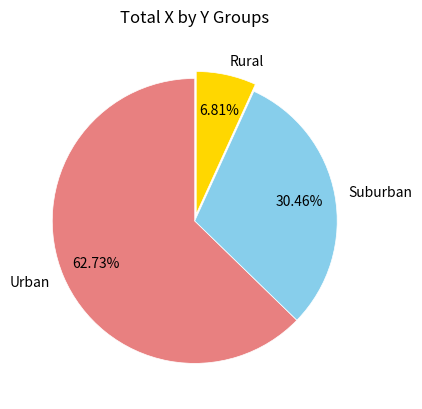

Between Urban and Suburban, which is larger?

Urban